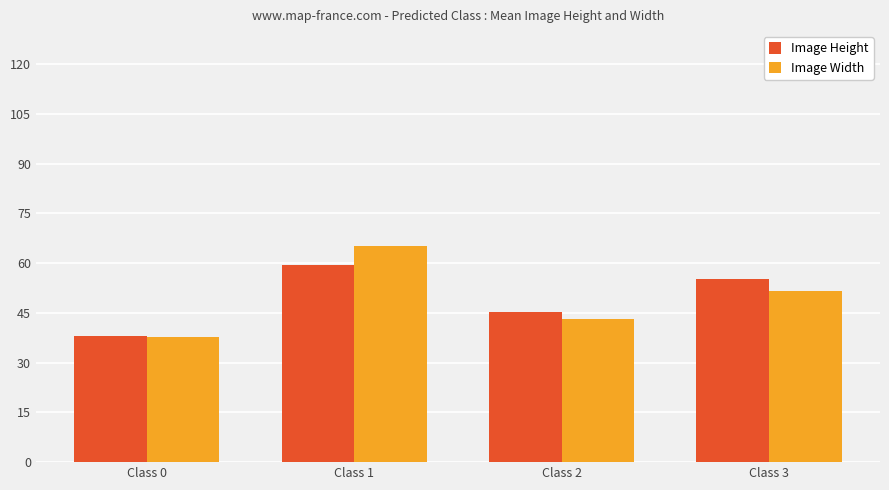

How many groups of bars are there?

4